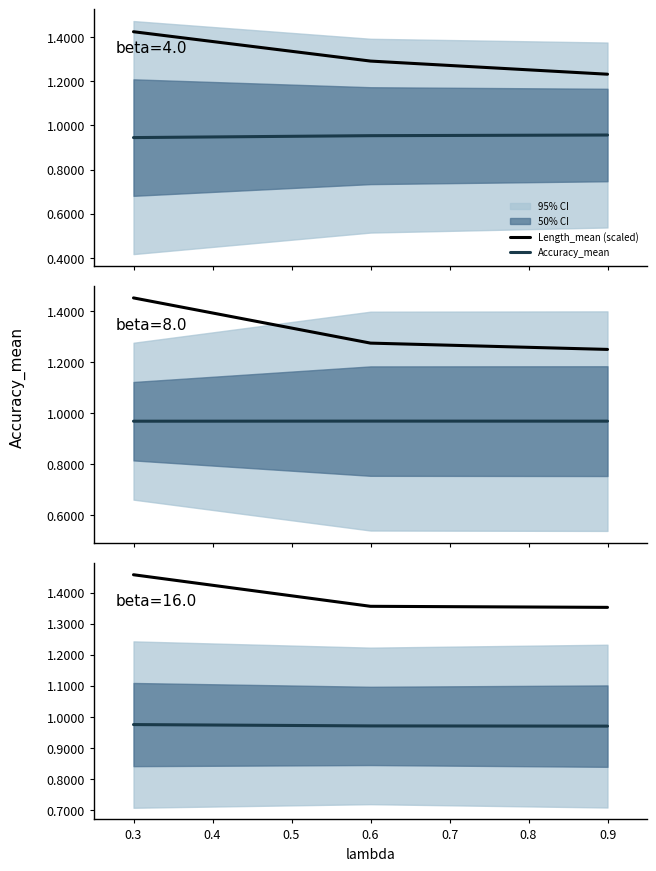

What is the value of the Accuracy_mean point at the 3rd from the left?

1.0